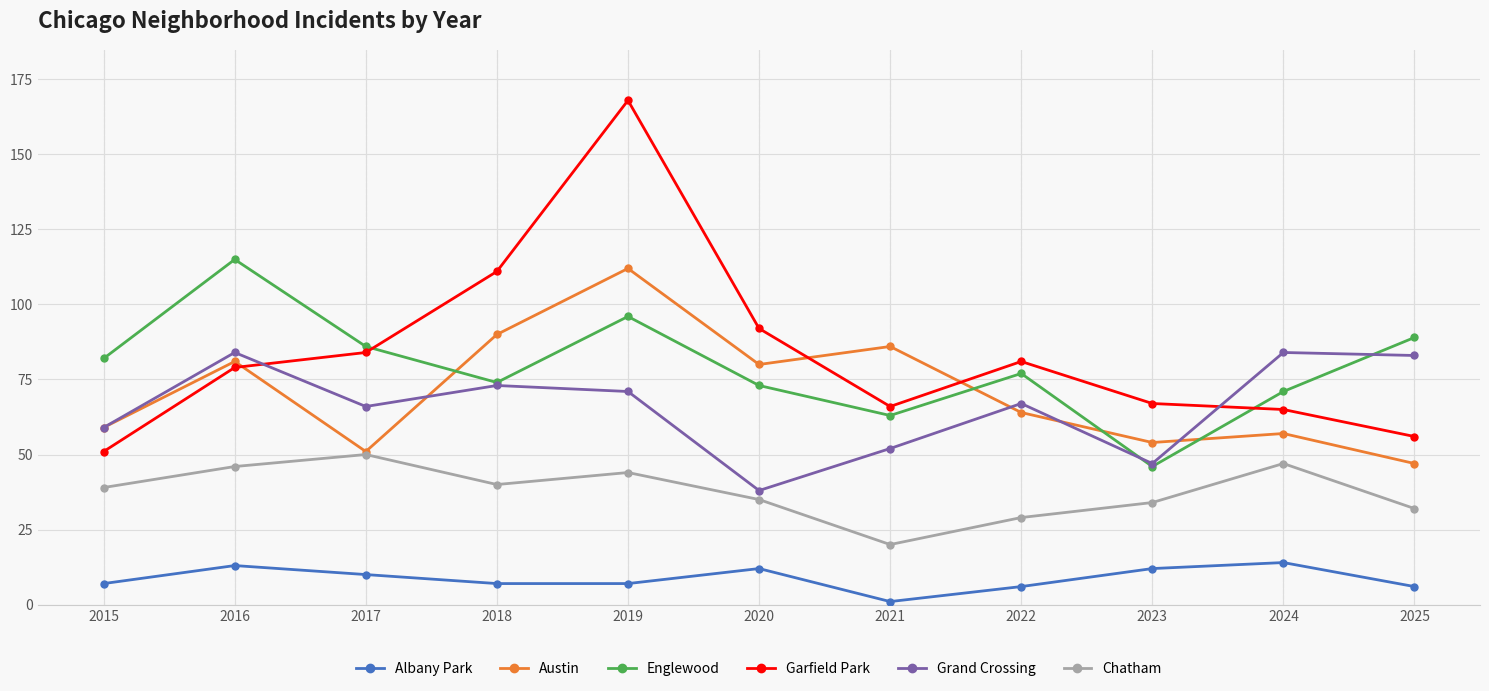

What is the total value across all series at 2017?

347